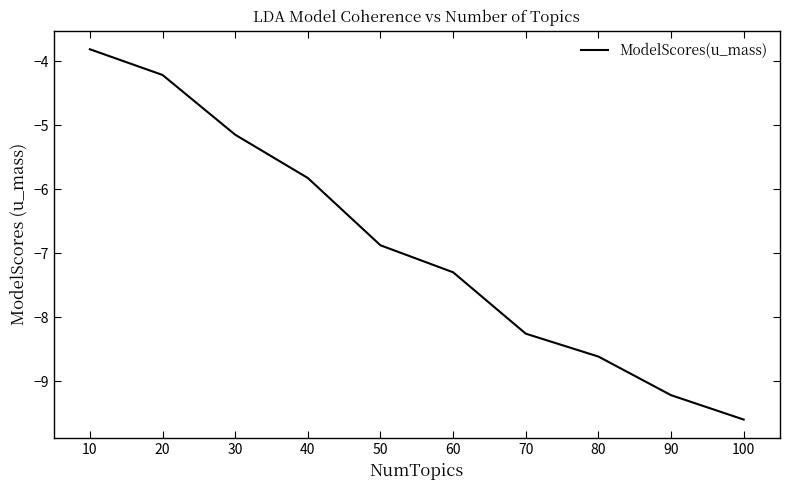

List the labels in order of value, smallest first.

100, 90, 80, 70, 60, 50, 40, 30, 20, 10